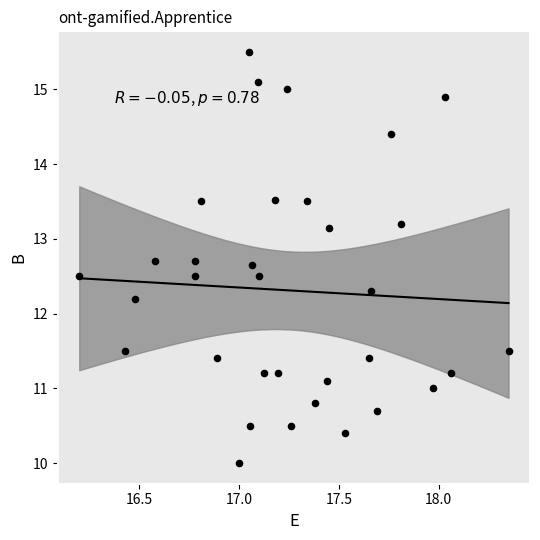

What Y value in the scatter plot is closest to 12?

12.2